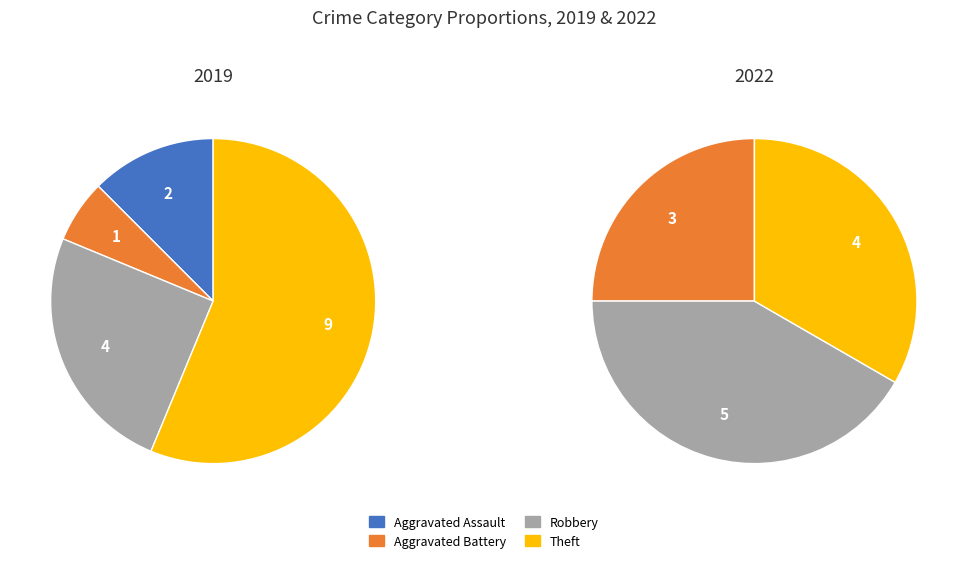

To the nearest percent, what is the difference between the Aggravated Battery and Theft slice percentages?

50%